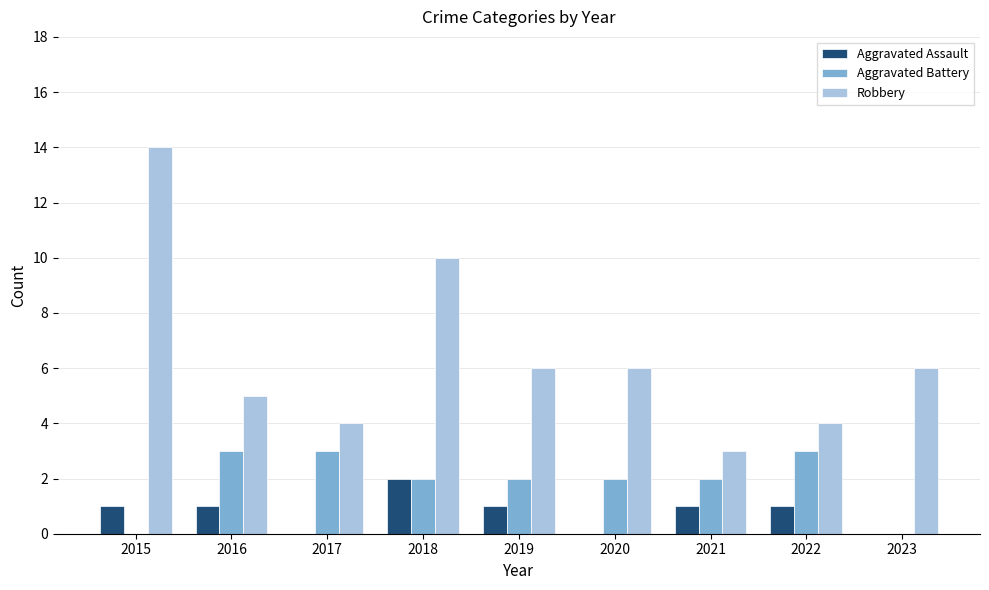

Count the number of categories in the chart.

9